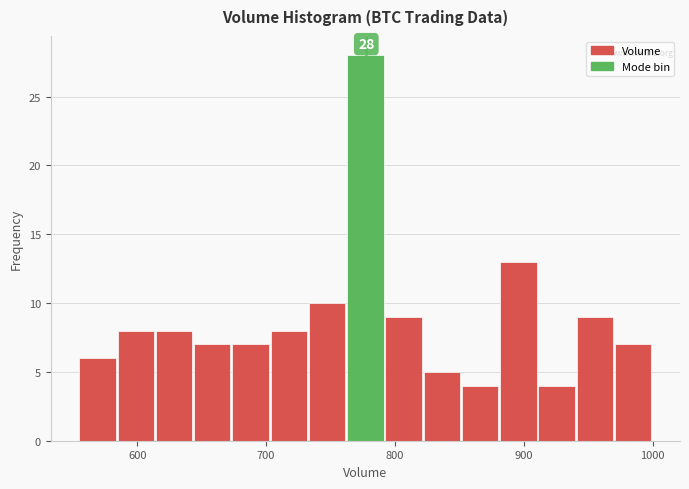

Read against the x-axis, roughly where is the centre of the tallest bar?

780